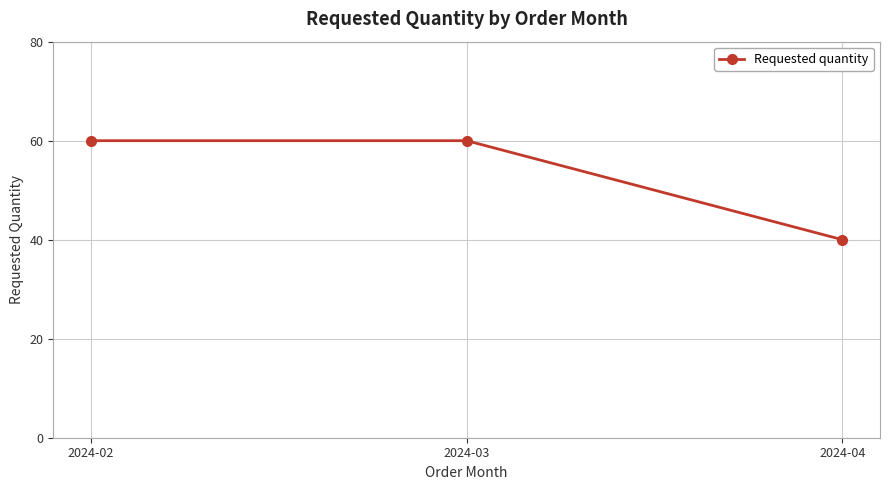

What is the maximum value shown in the chart?

60